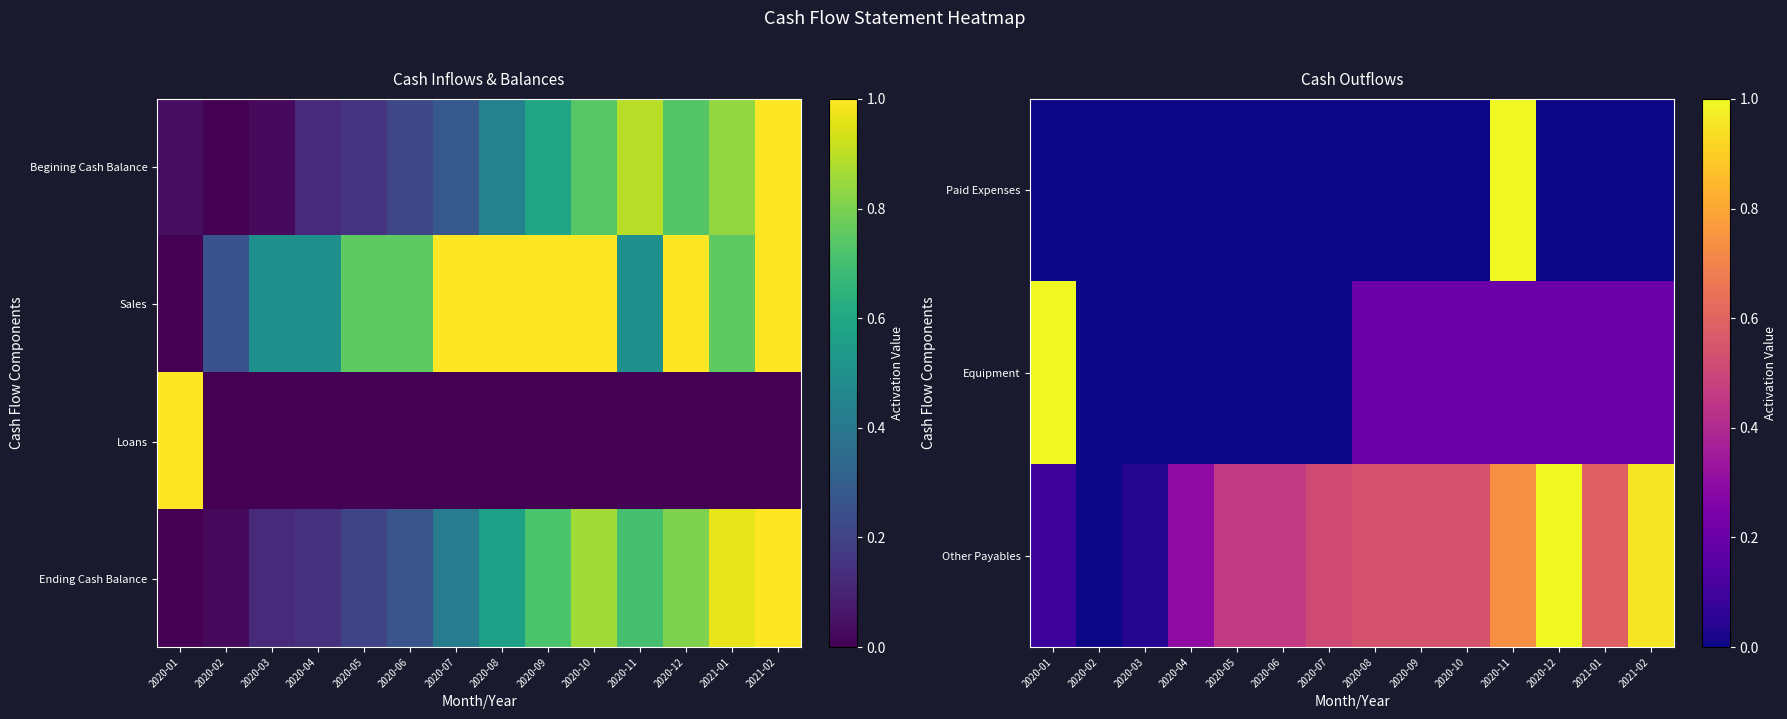

The Equipment series shows 0.2 at 2020-09. True or false?

True